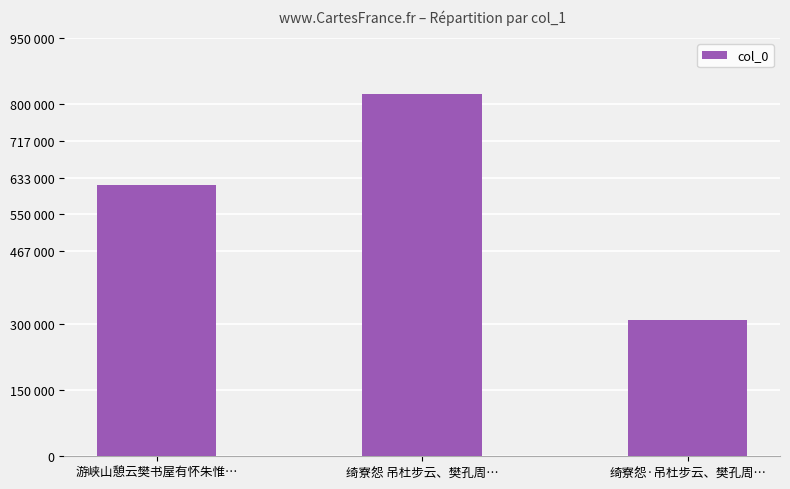

What is the minimum value shown in the chart?

308812